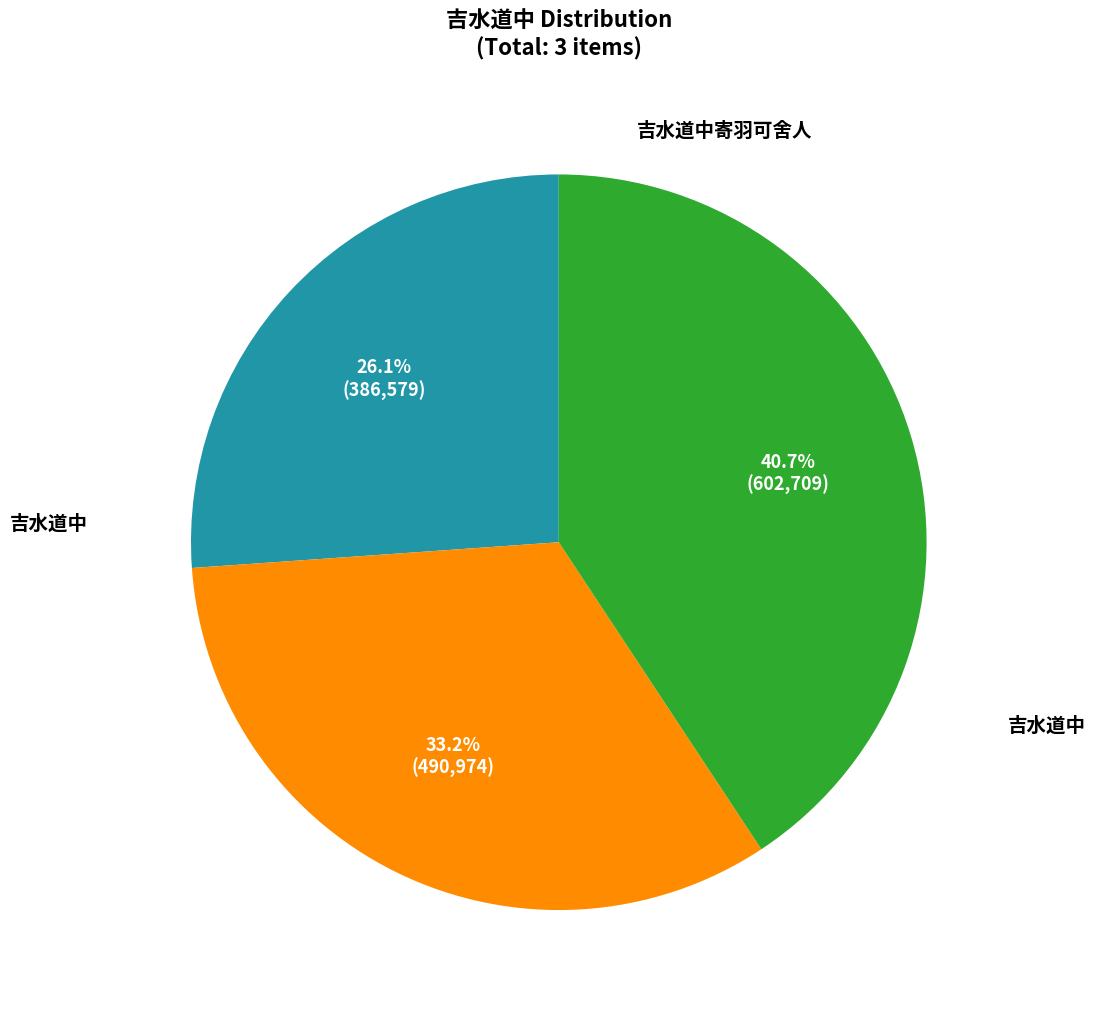

Is there any slice that represents more than half of the pie?

No